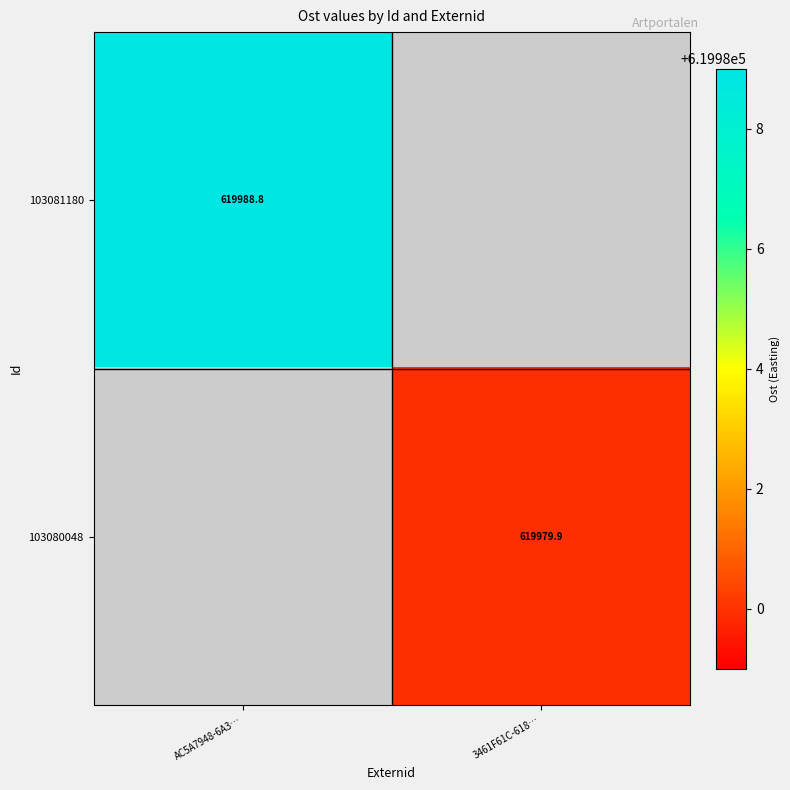

At which category is the sum across all series the highest?

AC5A7948-6A3…